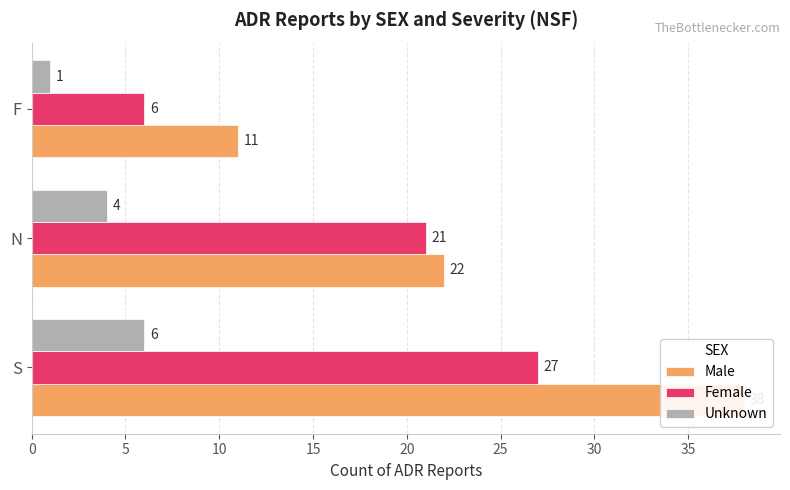

How many groups of bars are there?

3